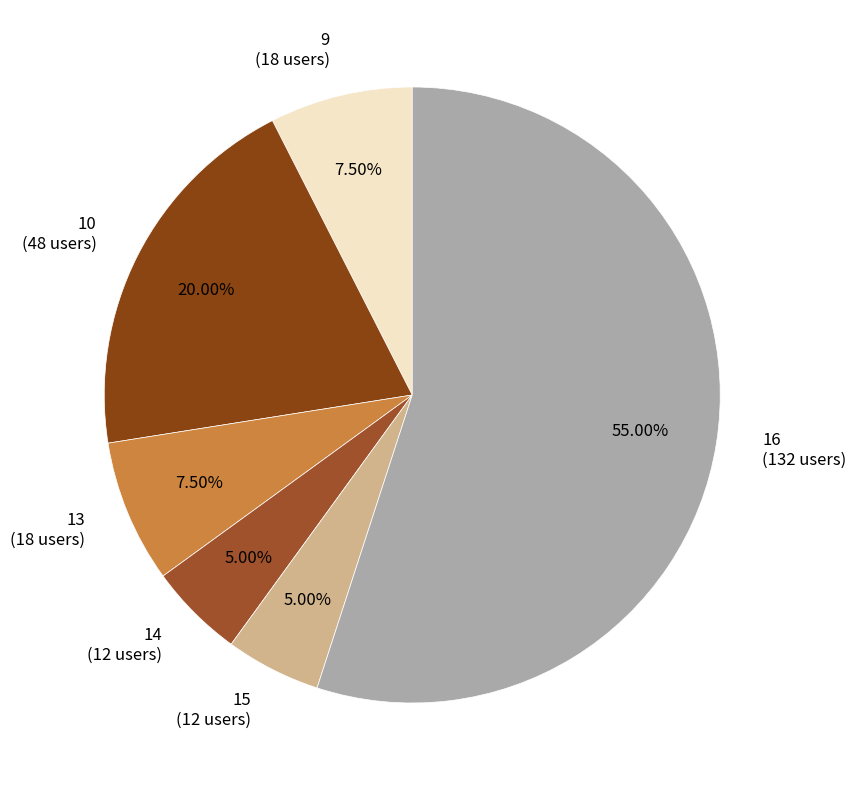

Is the sum of 14 (12 users) and 16 (132 users) greater than half?

Yes